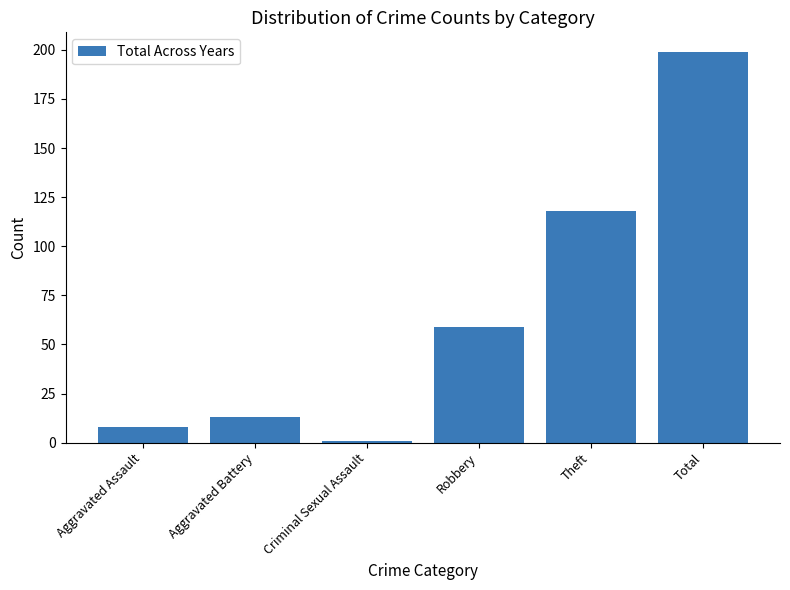

How many data points are less than 59?

3